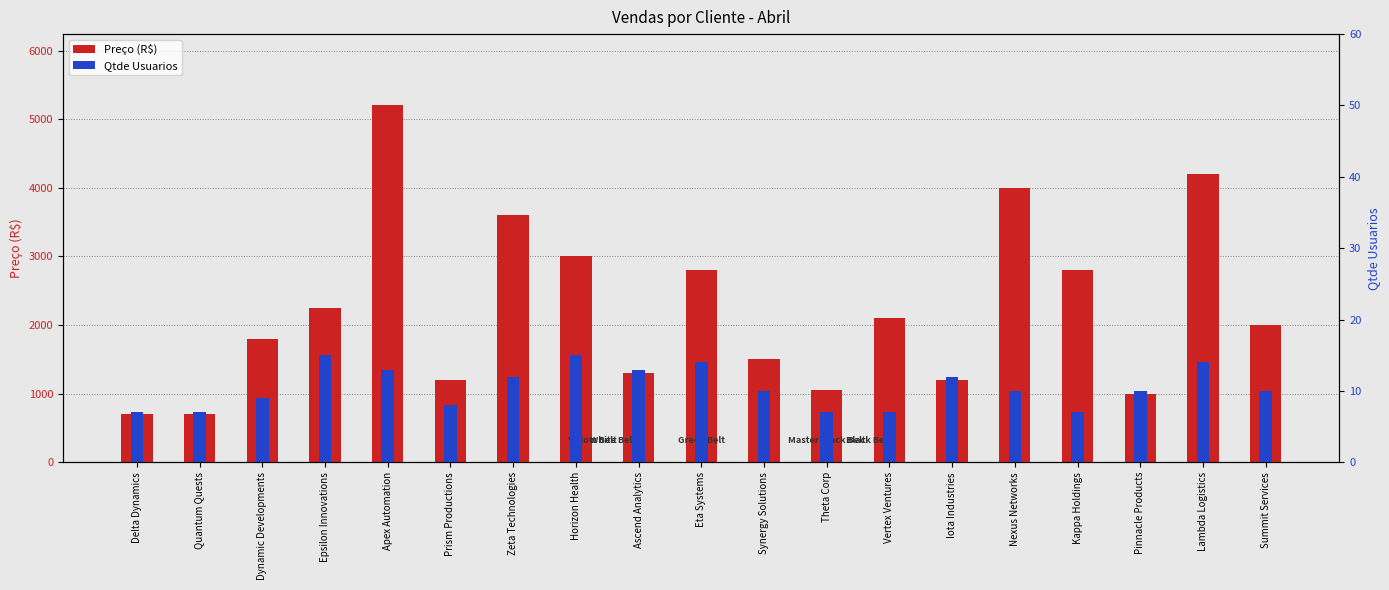

What is the difference between the Qtde Usuarios values at Dynamic Developments and Horizon Health?

6